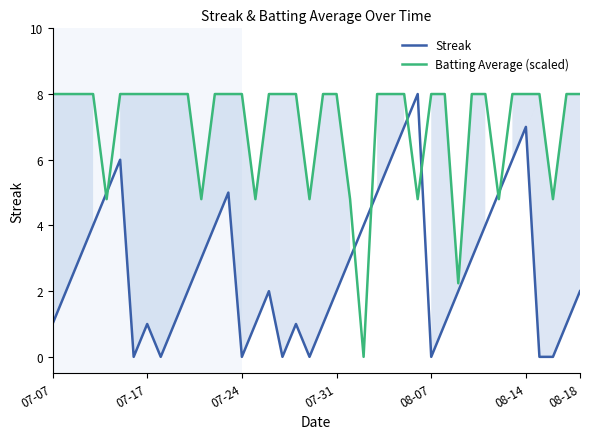

What is the average value of the Streak series?

2.7